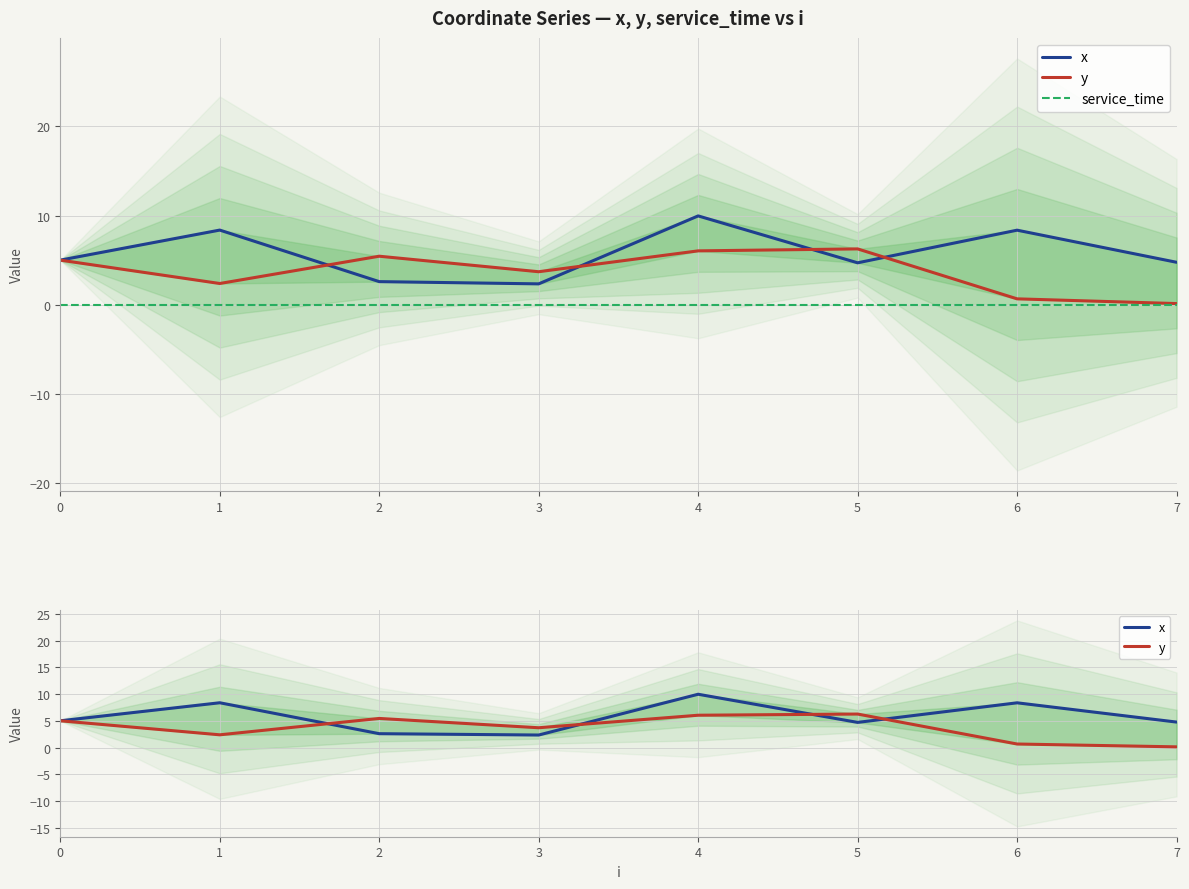

Reading right to left, what are all the values shown in this chart?

x: 4.8	8.4	4.7	10.0	2.3	2.6	8.4	5.0
y: 0.1	0.7	6.3	6.0	3.7	5.4	2.4	5.0
service_time: 0.0	0.0	0.0	0.0	0.0	0.0	0.0	0.0